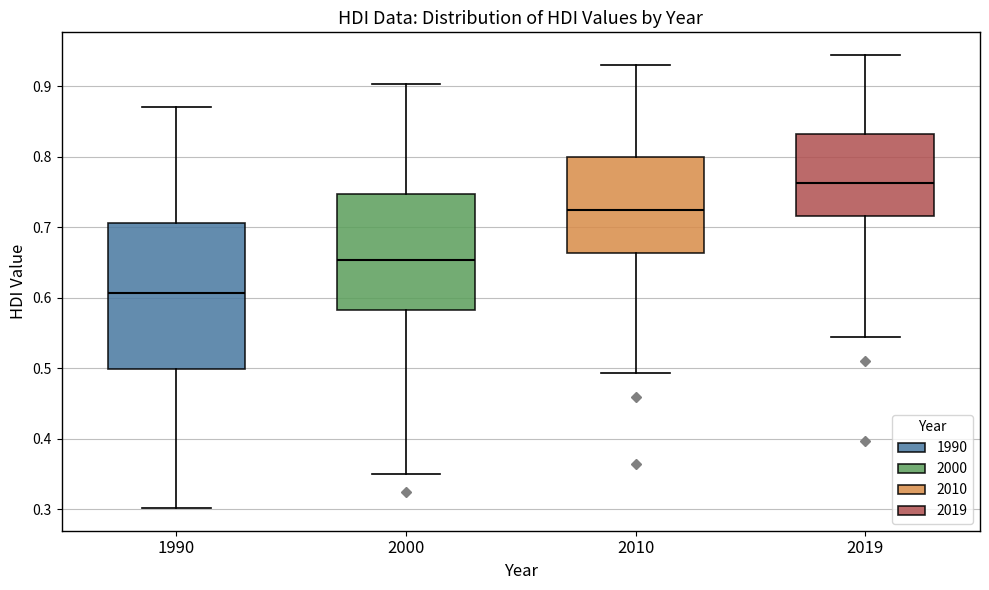

Reading left to right, read every box against the y-axis: the position of its median line, the range the box covers, and the ends of its whiskers. The values are not printed on the chart, so give them approximately, as read against the axis.

1990: median 0.61, box 0.50 to 0.71, whiskers 0.30 to 0.87
2000: median 0.65, box 0.58 to 0.75, whiskers 0.35 to 0.90
2010: median 0.72, box 0.66 to 0.80, whiskers 0.49 to 0.93
2019: median 0.76, box 0.72 to 0.83, whiskers 0.55 to 0.94